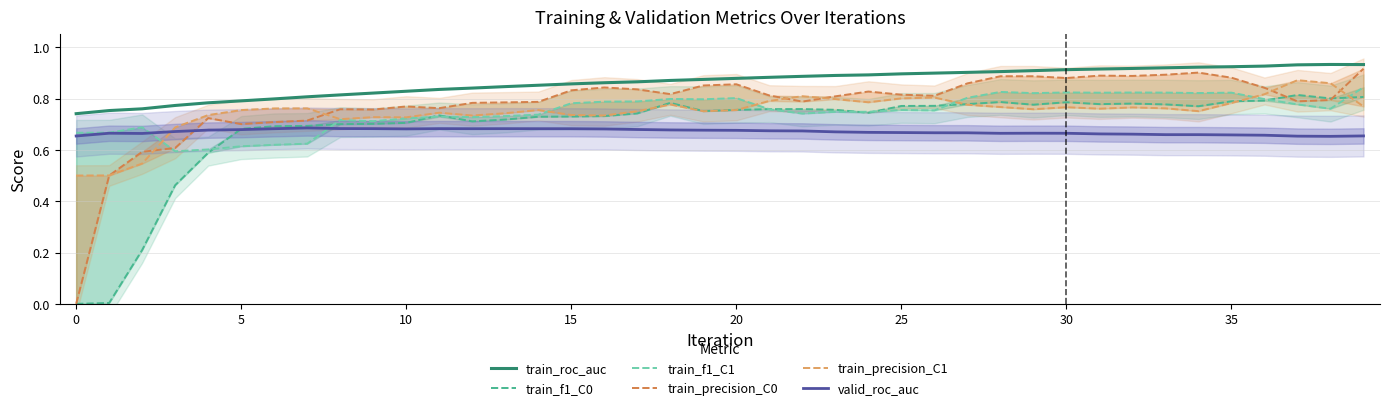

The valid_roc_auc series shows 1.1 at 35. True or false?

False